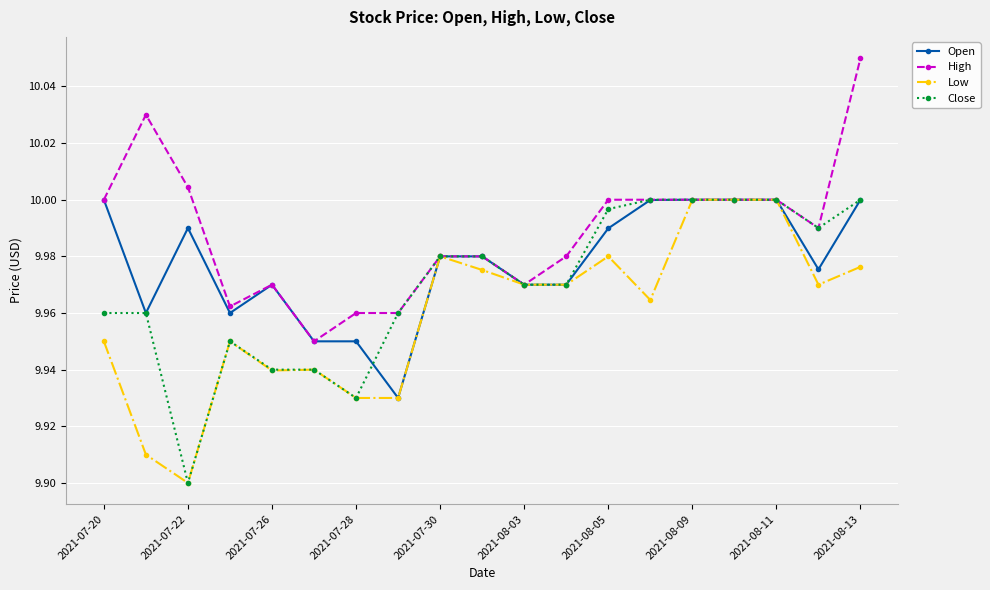

True or false: High has more than 0 interior local peaks.

True